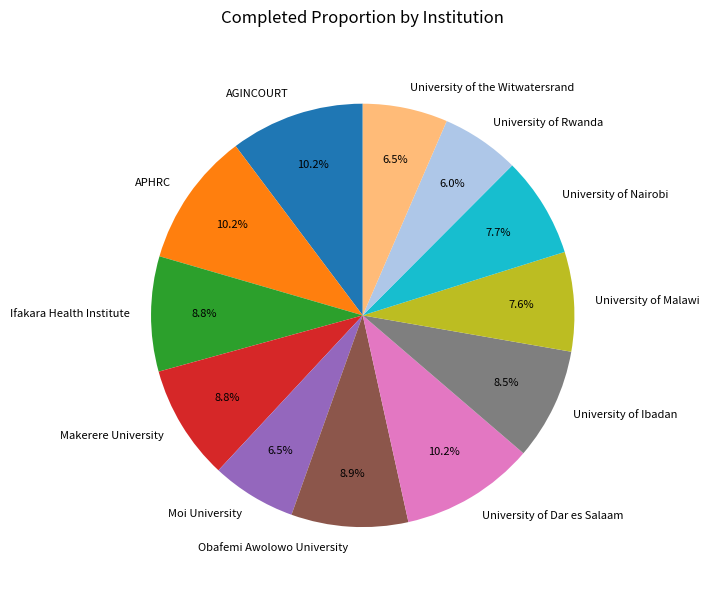

How many segments does this pie chart have?

12